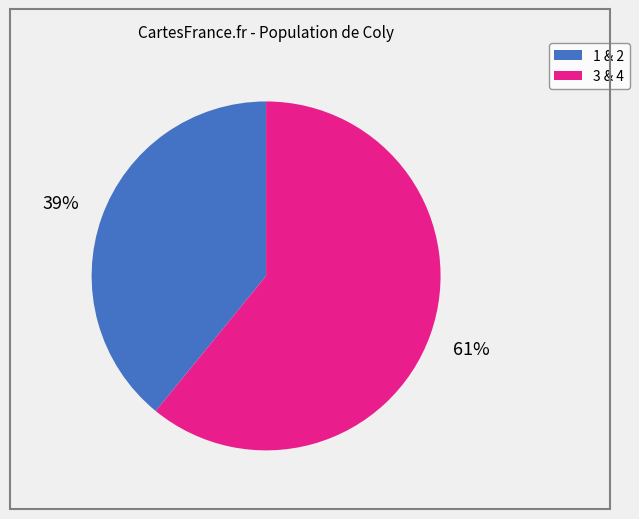

Is there a majority slice in this chart?

Yes